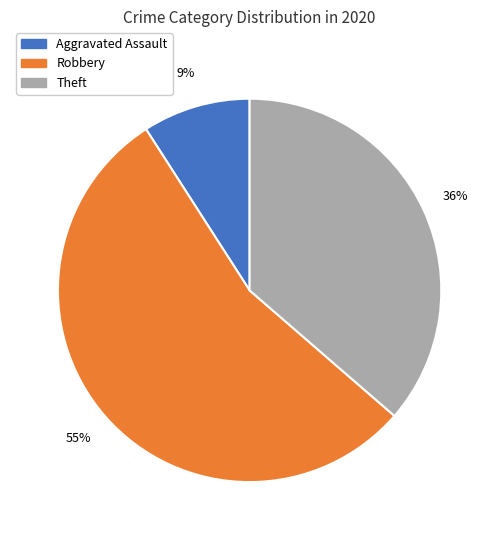

The Robbery slice represents 47% of the pie. True or false?

False